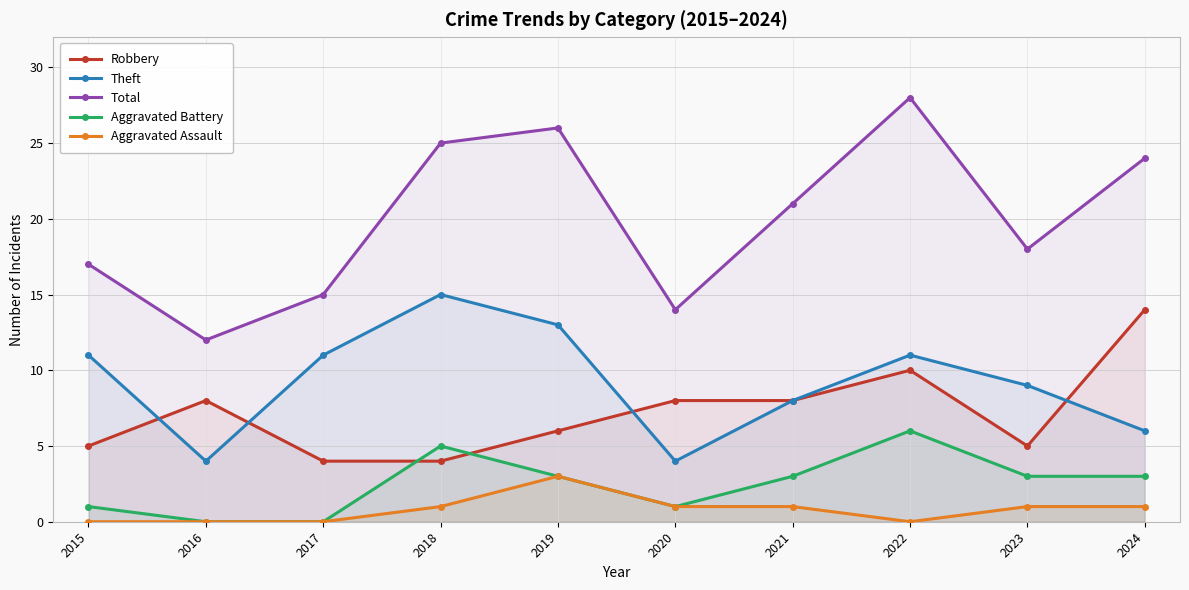

List the series in order of their peak value, lowest first.

Aggravated Assault, Aggravated Battery, Robbery, Theft, Total